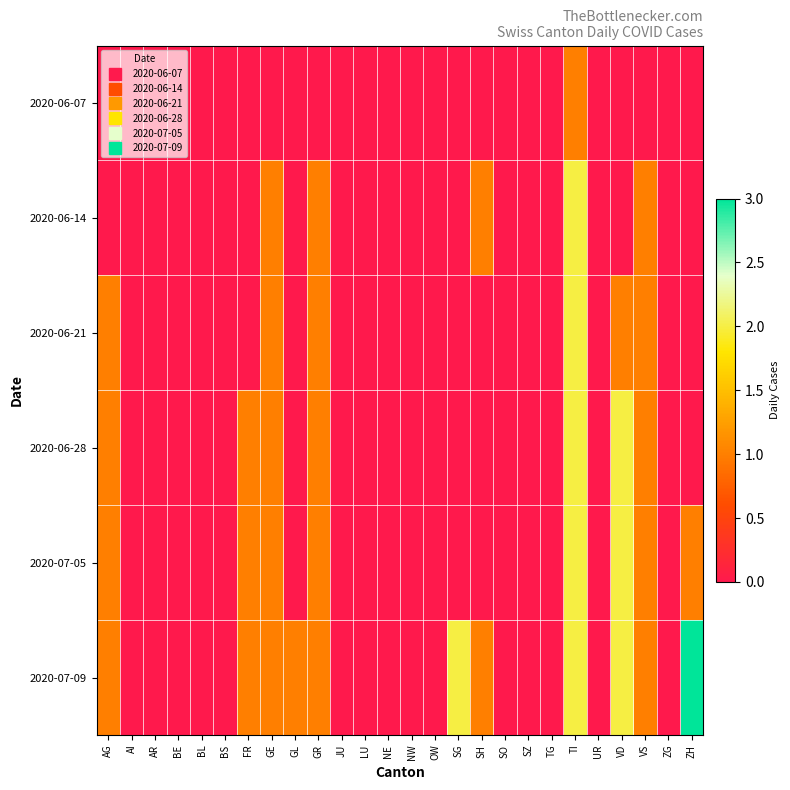

Reading left to right, transcribe all the data shown in this chart.

2020-06-07: AG=0	AI=0	AR=0	BE=0	BL=0	BS=0	FR=0	GE=0	GL=0	GR=0	JU=0	LU=0	NE=0	NW=0	OW=0	SG=0	SH=0	SO=0	SZ=0	TG=0	TI=1	UR=0	VD=0	VS=0	ZG=0	ZH=0
2020-06-14: AG=0	AI=0	AR=0	BE=0	BL=0	BS=0	FR=0	GE=1	GL=0	GR=1	JU=0	LU=0	NE=0	NW=0	OW=0	SG=0	SH=1	SO=0	SZ=0	TG=0	TI=2	UR=0	VD=0	VS=1	ZG=0	ZH=0
2020-06-21: AG=1	AI=0	AR=0	BE=0	BL=0	BS=0	FR=0	GE=1	GL=0	GR=1	JU=0	LU=0	NE=0	NW=0	OW=0	SG=0	SH=0	SO=0	SZ=0	TG=0	TI=2	UR=0	VD=1	VS=1	ZG=0	ZH=0
2020-06-28: AG=1	AI=0	AR=0	BE=0	BL=0	BS=0	FR=1	GE=1	GL=0	GR=1	JU=0	LU=0	NE=0	NW=0	OW=0	SG=0	SH=0	SO=0	SZ=0	TG=0	TI=2	UR=0	VD=2	VS=1	ZG=0	ZH=0
2020-07-05: AG=1	AI=0	AR=0	BE=0	BL=0	BS=0	FR=1	GE=1	GL=0	GR=1	JU=0	LU=0	NE=0	NW=0	OW=0	SG=0	SH=0	SO=0	SZ=0	TG=0	TI=2	UR=0	VD=2	VS=1	ZG=0	ZH=1
2020-07-09: AG=1	AI=0	AR=0	BE=0	BL=0	BS=0	FR=1	GE=1	GL=1	GR=1	JU=0	LU=0	NE=0	NW=0	OW=0	SG=2	SH=1	SO=0	SZ=0	TG=0	TI=2	UR=0	VD=2	VS=1	ZG=0	ZH=3